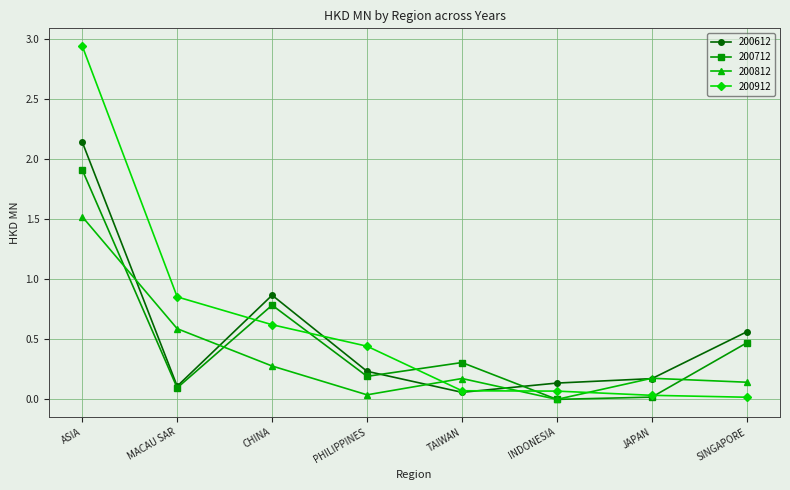

At which label is 200912 closest to 1?

MACAU SAR